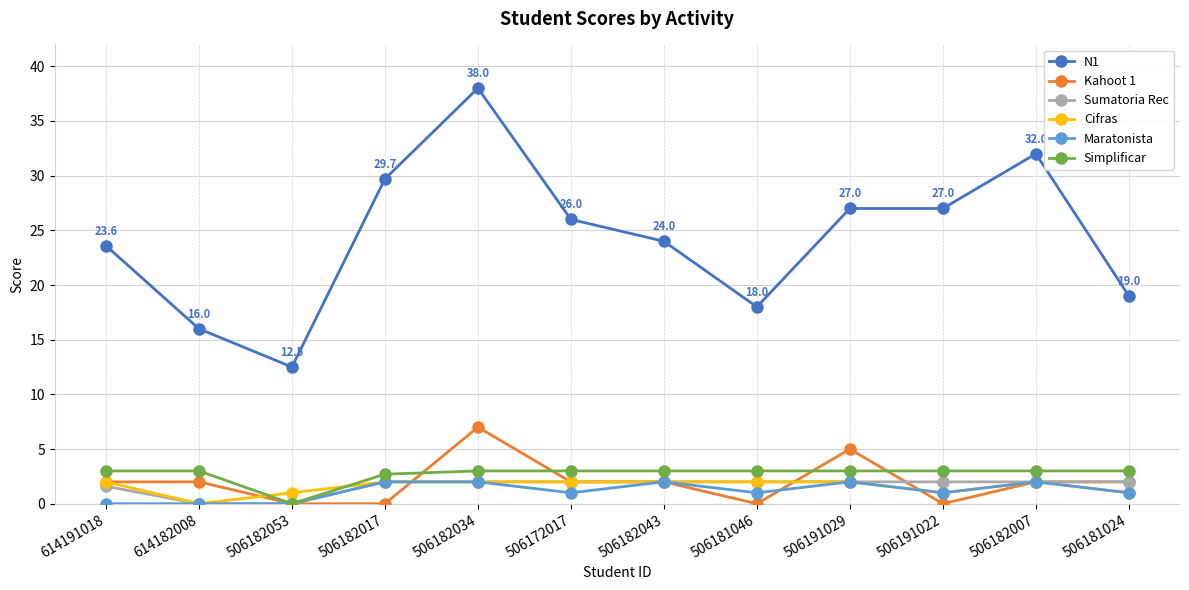

True or false: N1 and Kahoot 1 cross at least once.

False